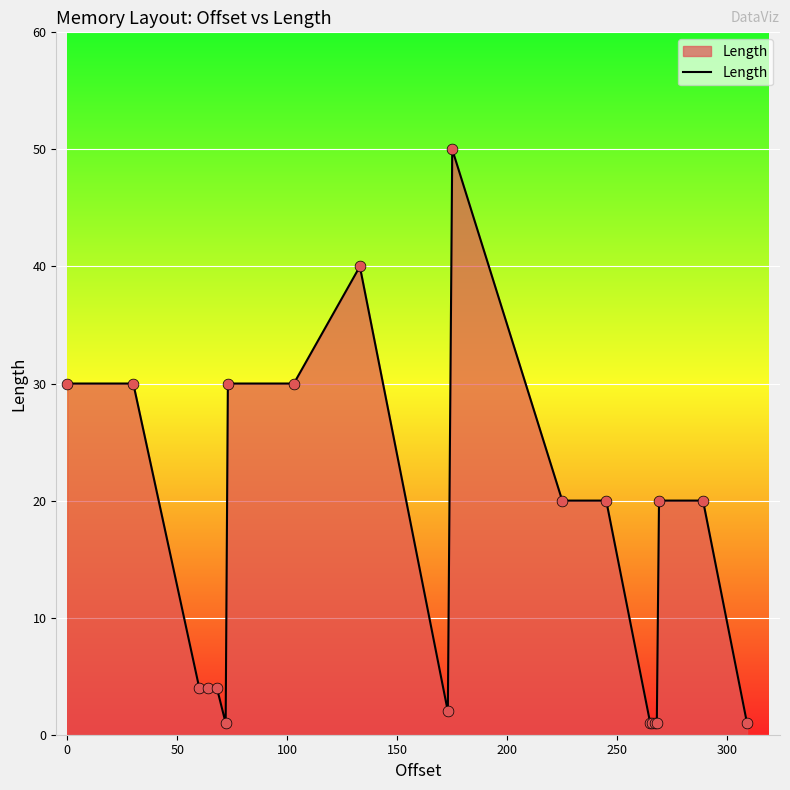

What is the greatest value displayed?

50